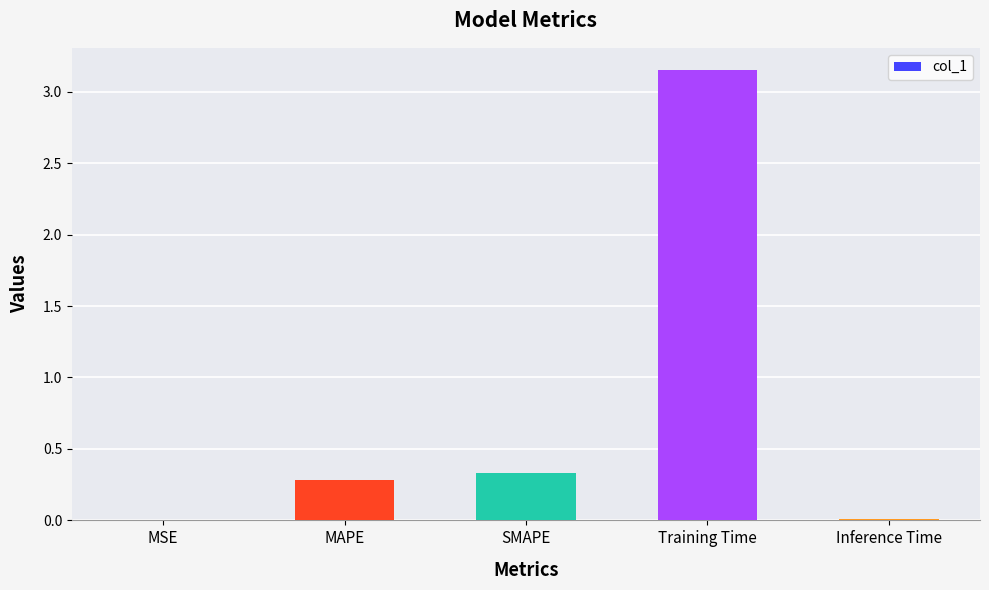

Which label corresponds to the largest value in the chart?

Training Time